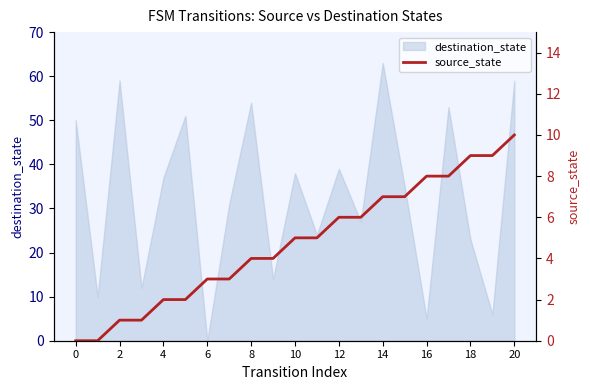

True or false: destination_state has a value of 23 at 18.

True